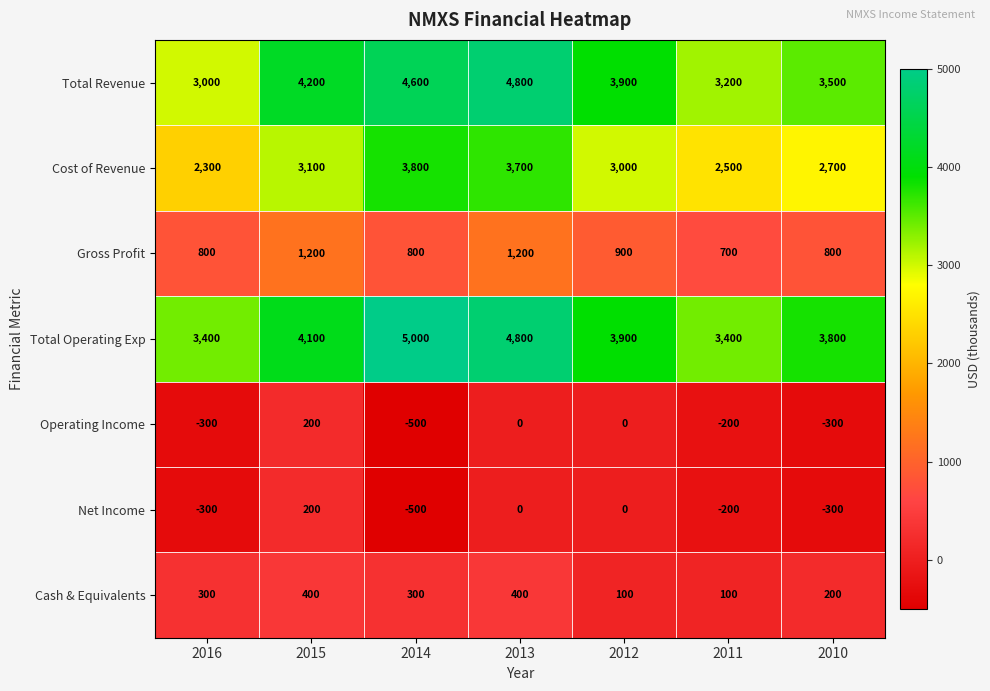

Which series has the largest total across all categories?

Total Operating Exp